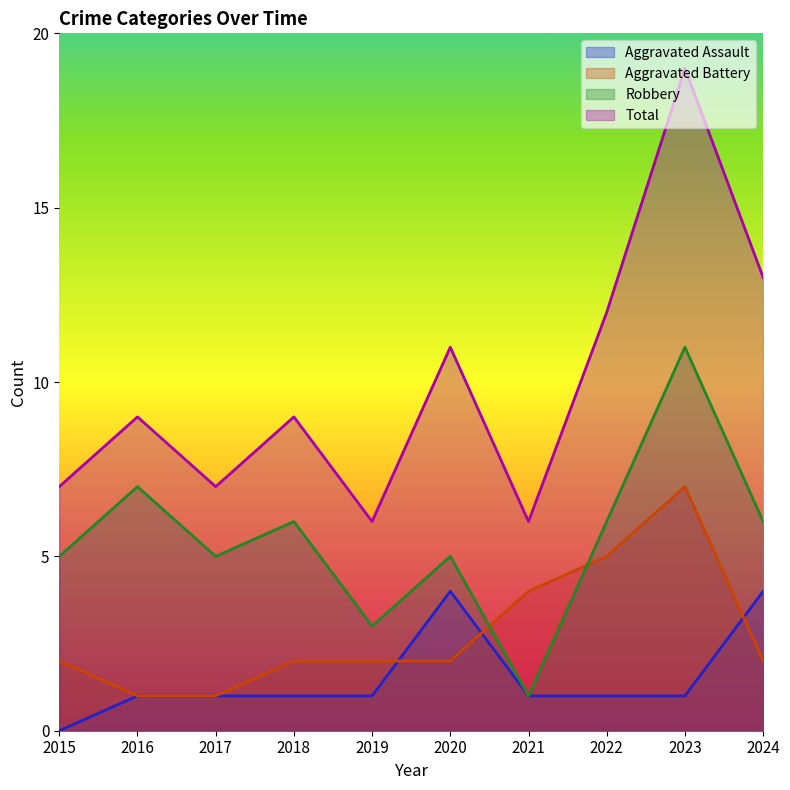

How many values in the Aggravated Assault series are below 1?

1